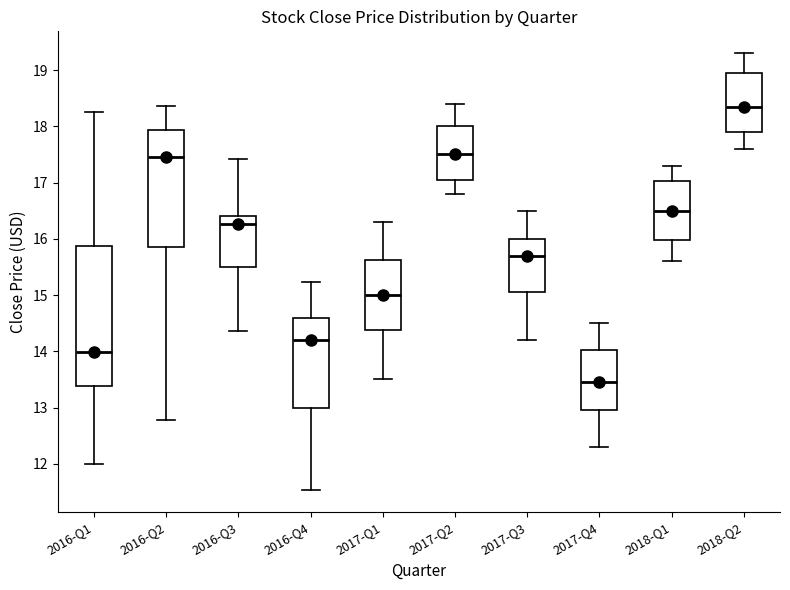

Where does the upper whisker of the box for 2017-Q3 end on the y-axis? The values are not printed on the chart, so give them approximately, as read against the axis.

16.5